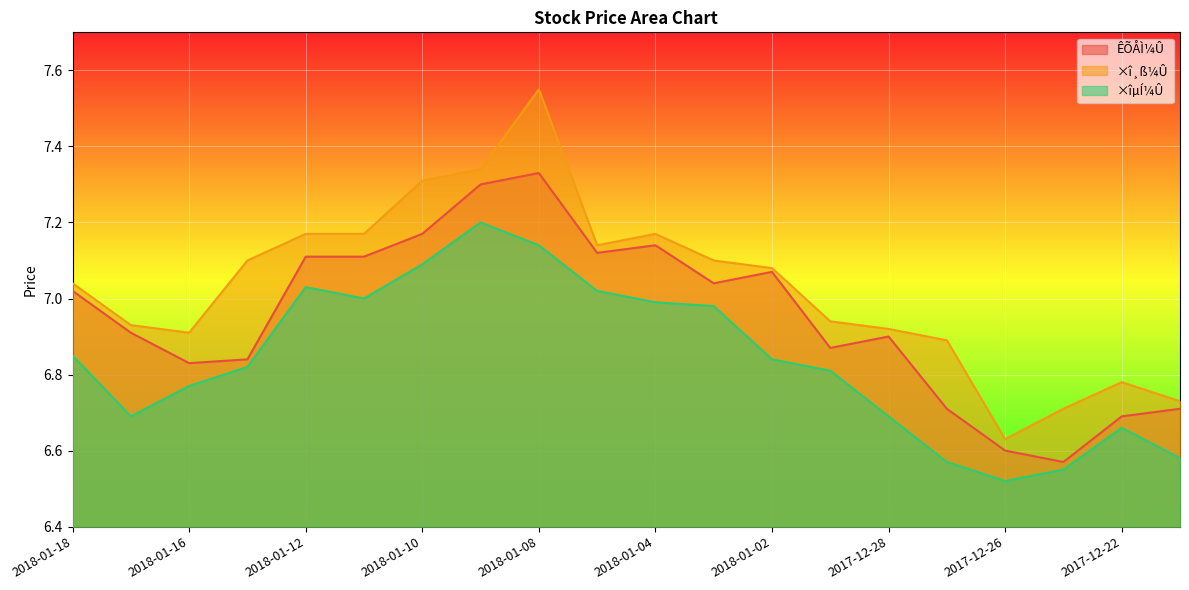

Which series changed the most between 2018-01-15 and 2017-12-25?

×î¸ß¼Û